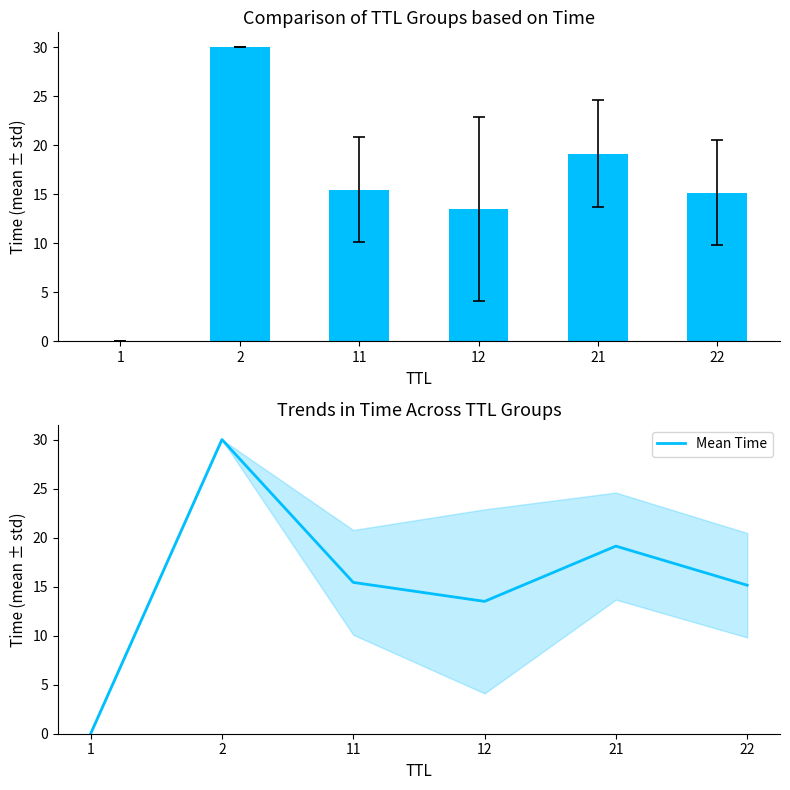

How many data points are less than 15?

2